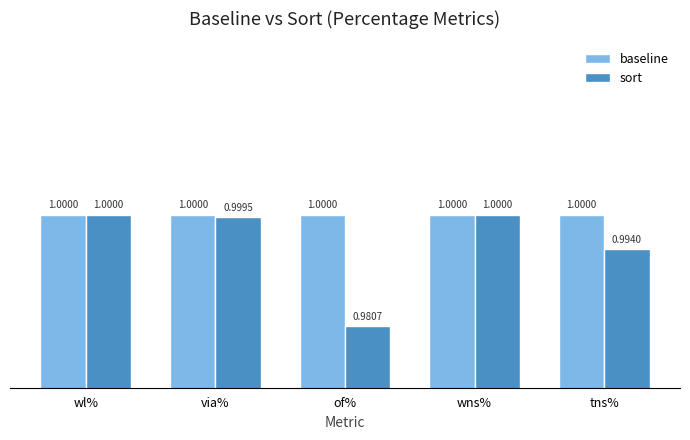

List the series in order of their overall mean, lowest first.

sort, baseline